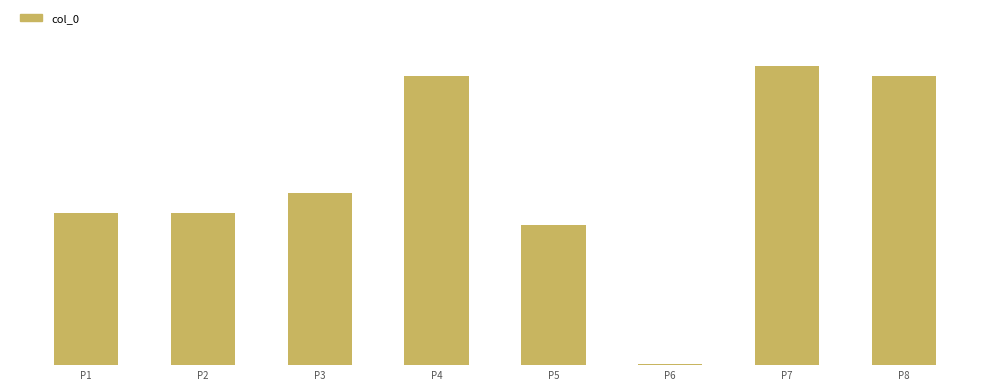

Approximately how many times larger is the value at P4 compared to P1?

1.9